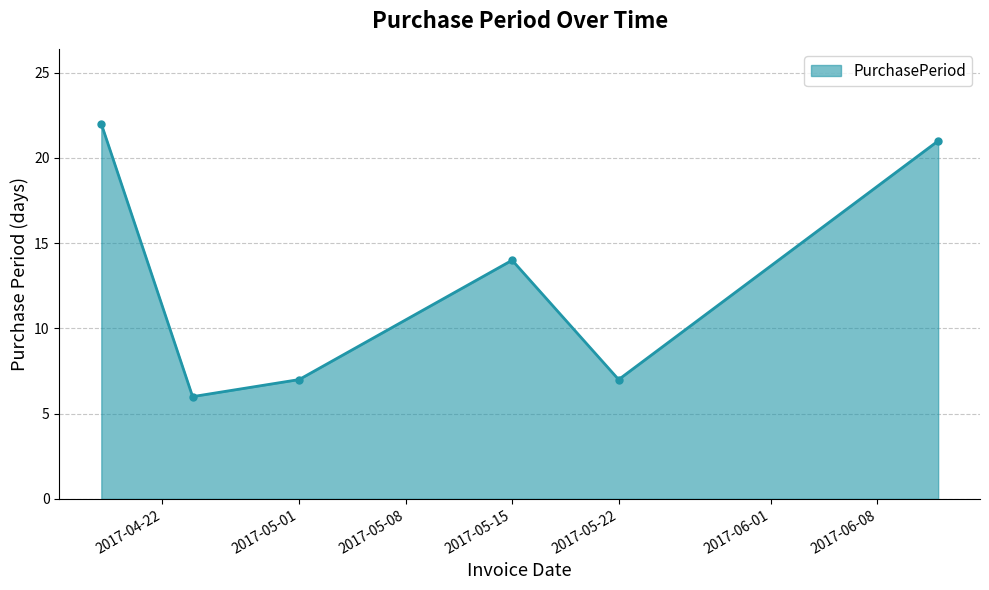

How many data points are less than 14?

3